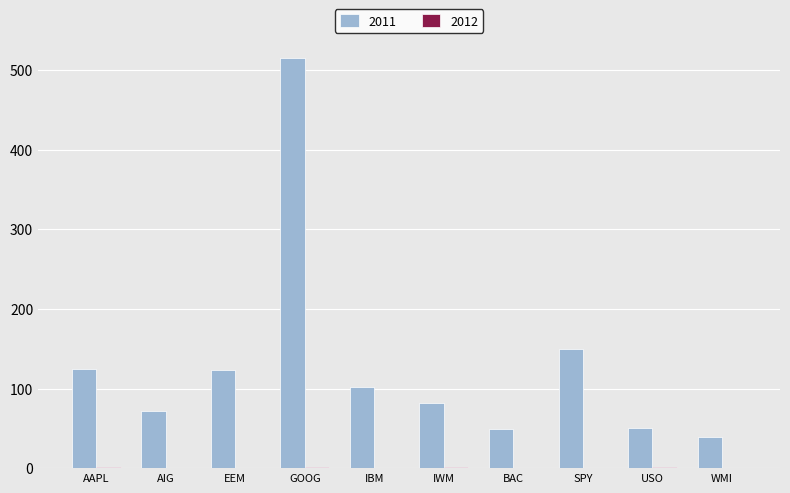

True or false: 2011 has a value of 201.5 at SPY.

False